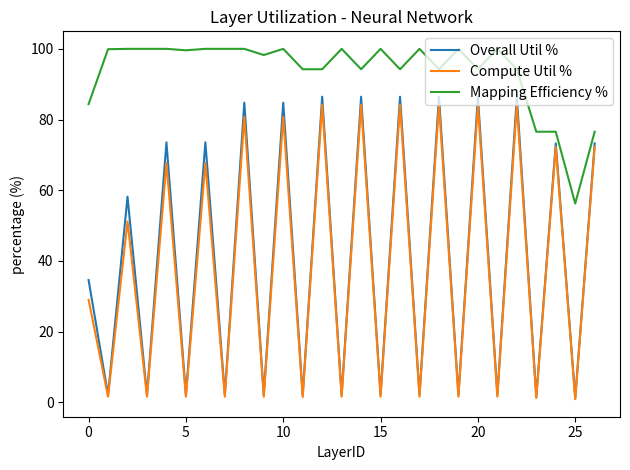

True or false: Mapping Efficiency % and Overall Util % cross at least once.

False